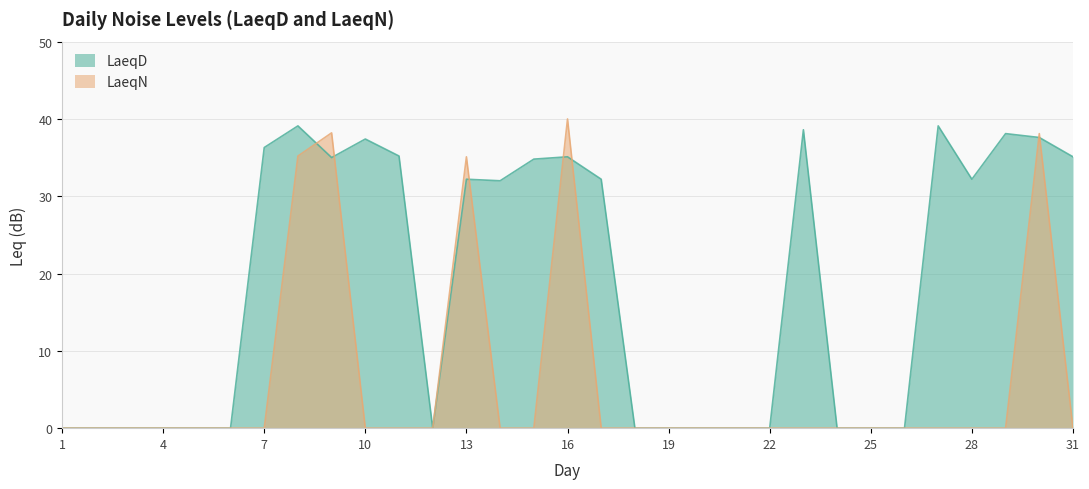

The value of LaeqN at 25 is -19.1. True or false?

False